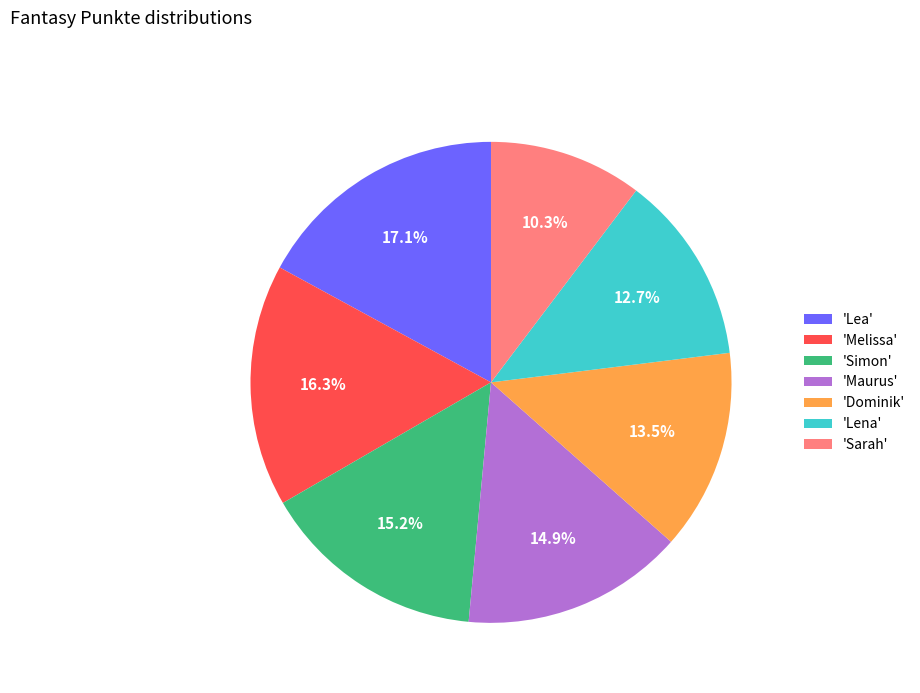

Count the number of slices in the pie.

7